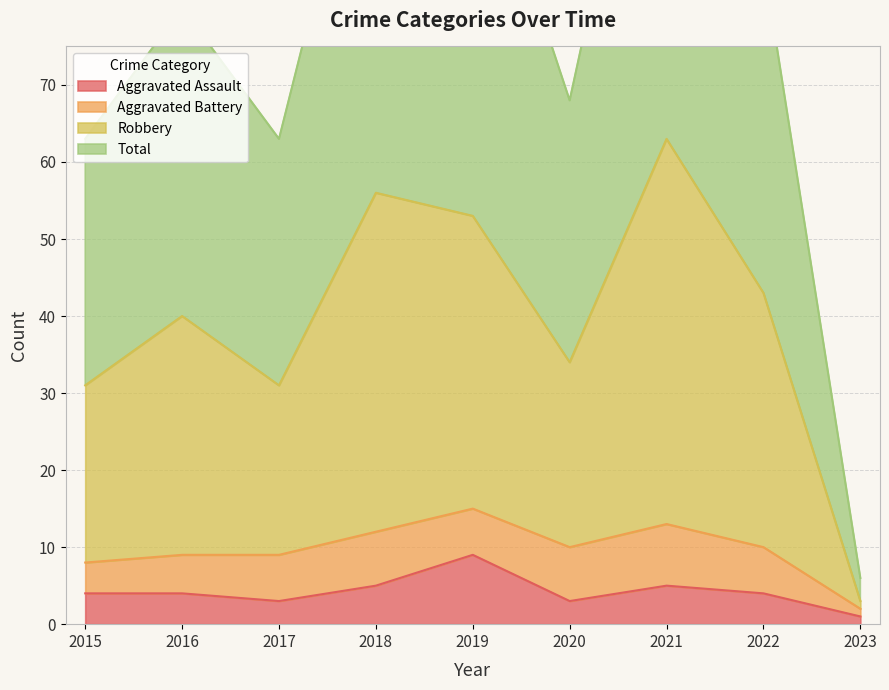

Where is the first local maximum for Robbery?

2016